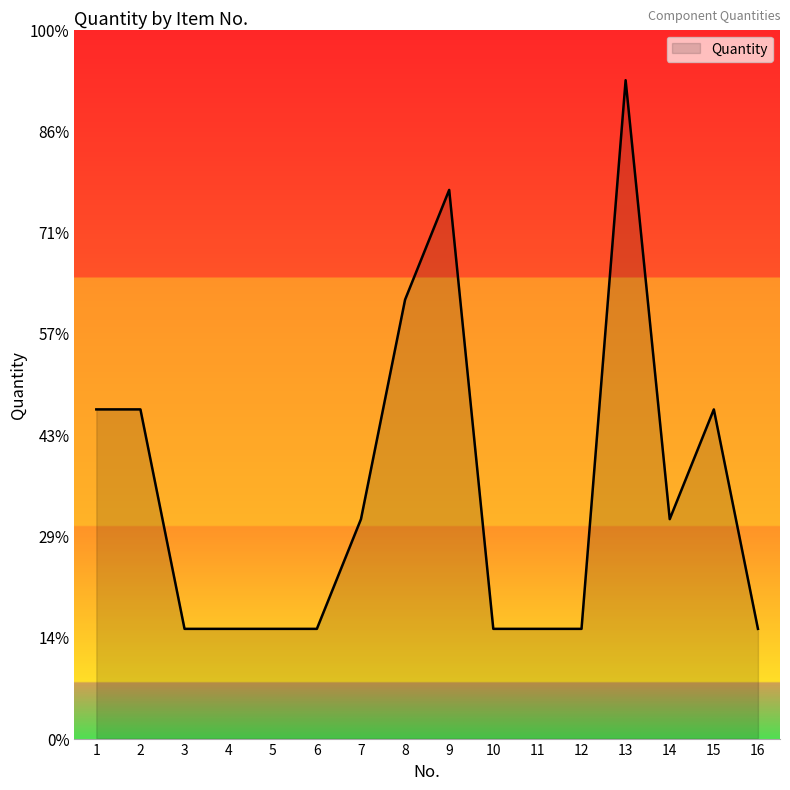

Count the number of categories in the chart.

16